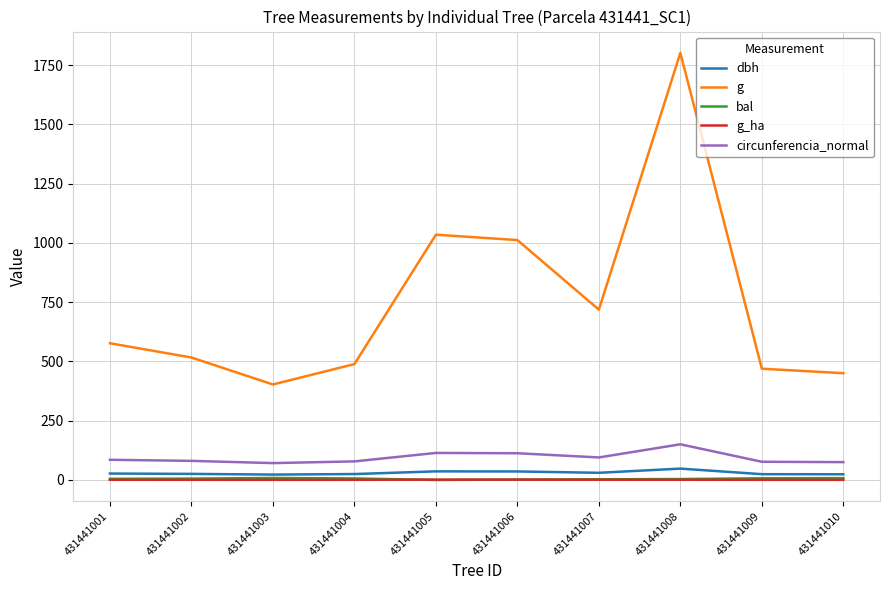

What is the maximum value shown in the chart?

1802.0